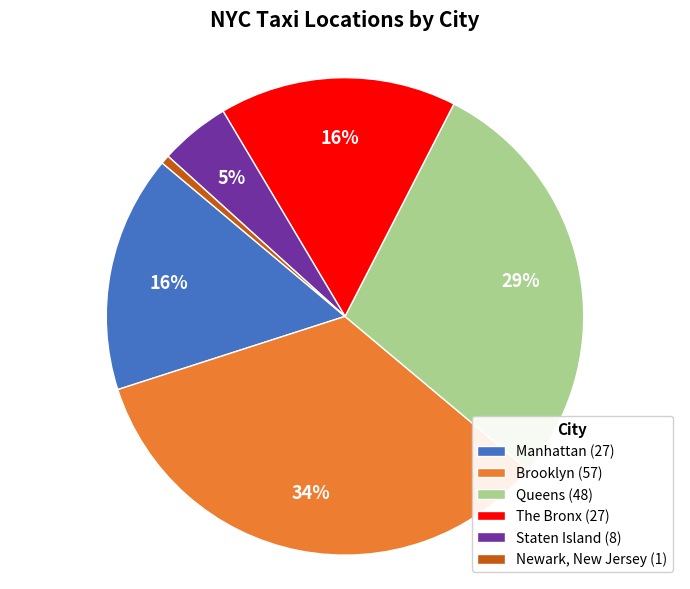

To the nearest percent, what is the combined percentage of The Bronx and Queens?

45%